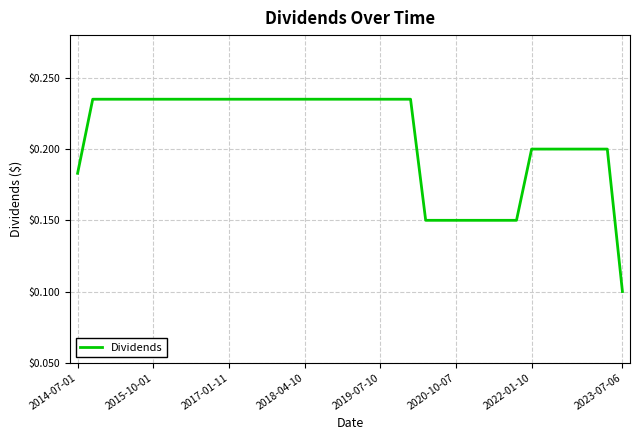

How many lines are shown in the chart?

1